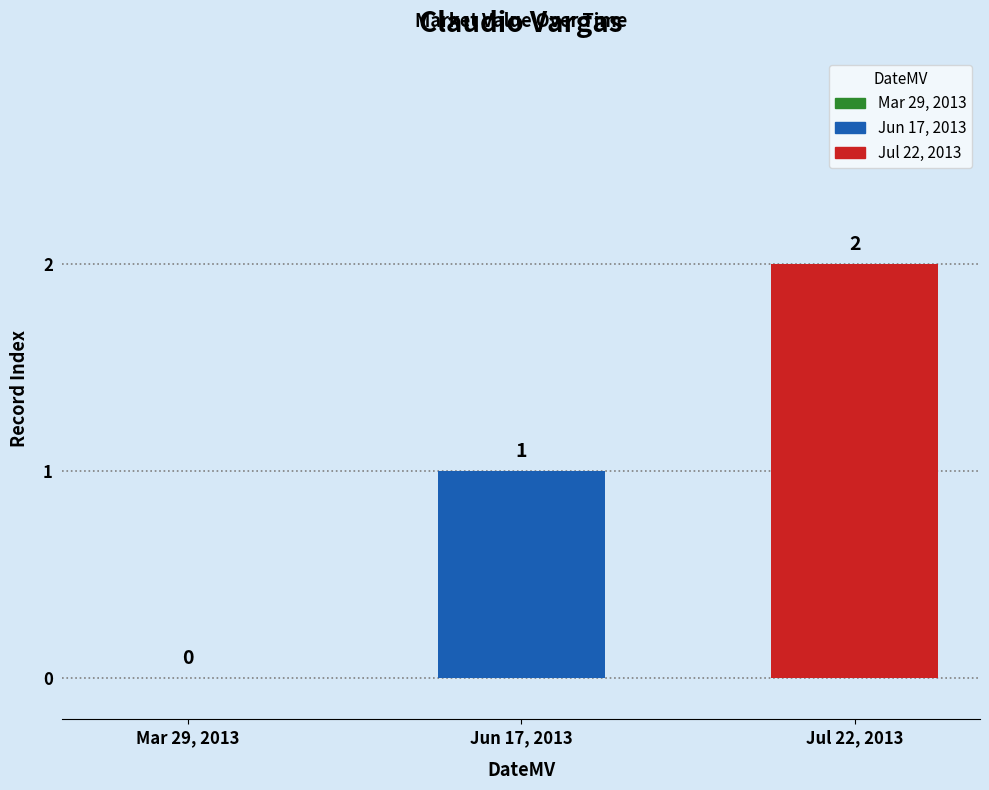

Which has a higher value, Mar 29, 2013 or Jul 22, 2013?

Jul 22, 2013